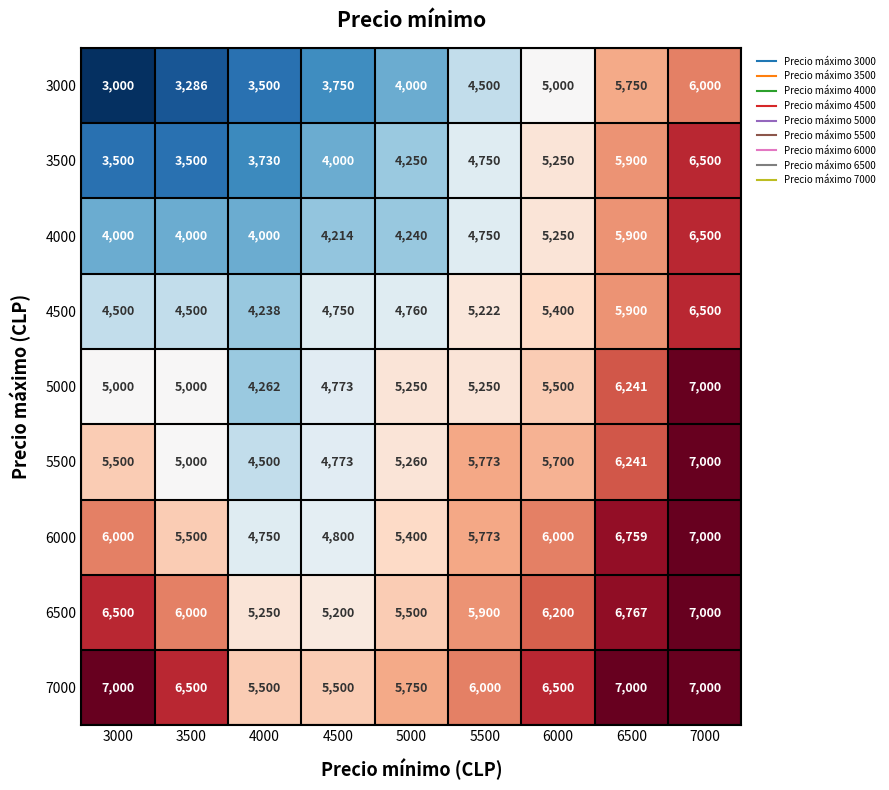

What is the lowest value of the 5000 series?

4262